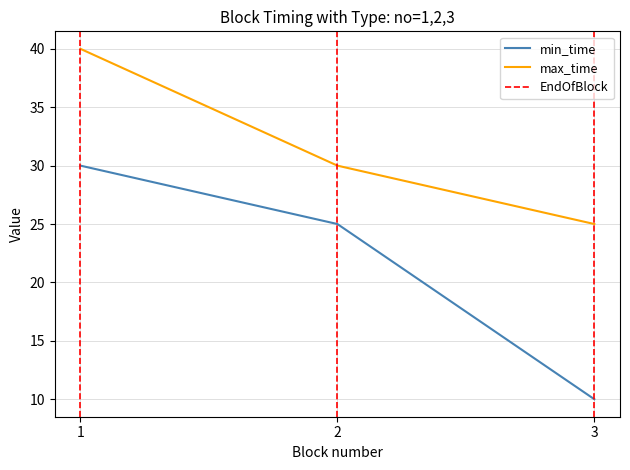

What is the difference between the maximum and minimum values in the max_time series?

15